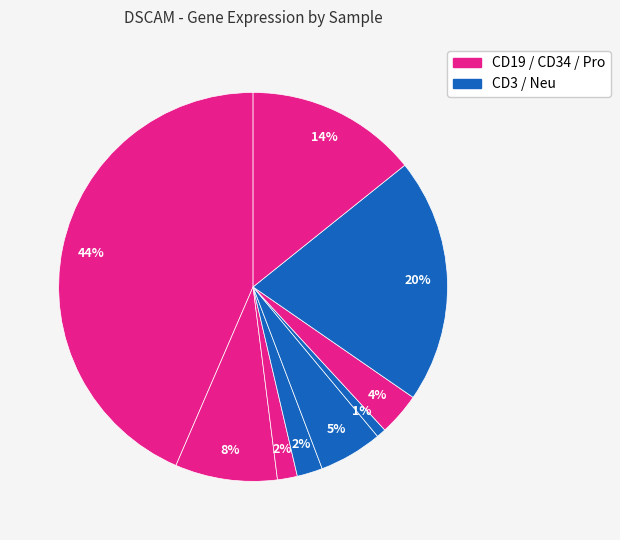

How many segments does this pie chart have?

9